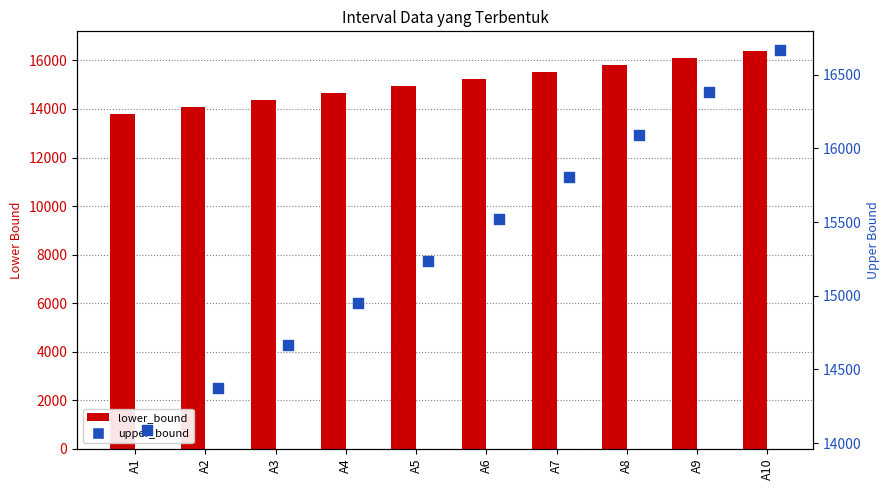

Which series has the largest total across all categories?

upper_bound